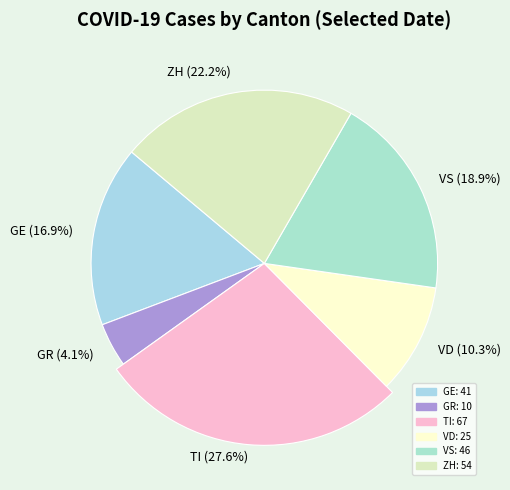

Approximately how many times larger is the value at GR compared to VS?

0.2